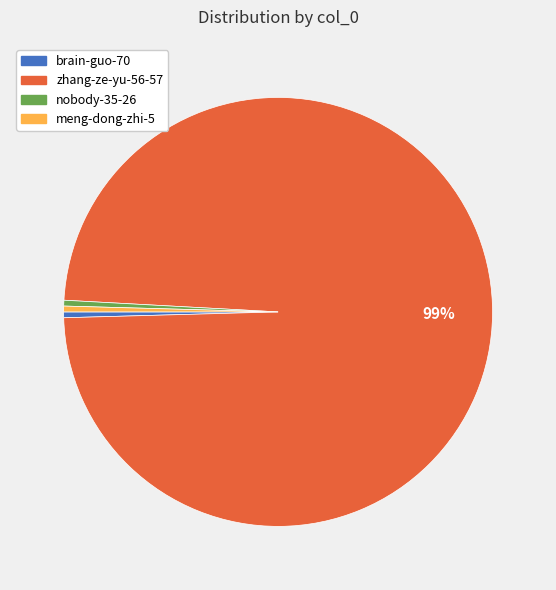

What is the largest slice in the pie chart?

zhang-ze-yu-56-57